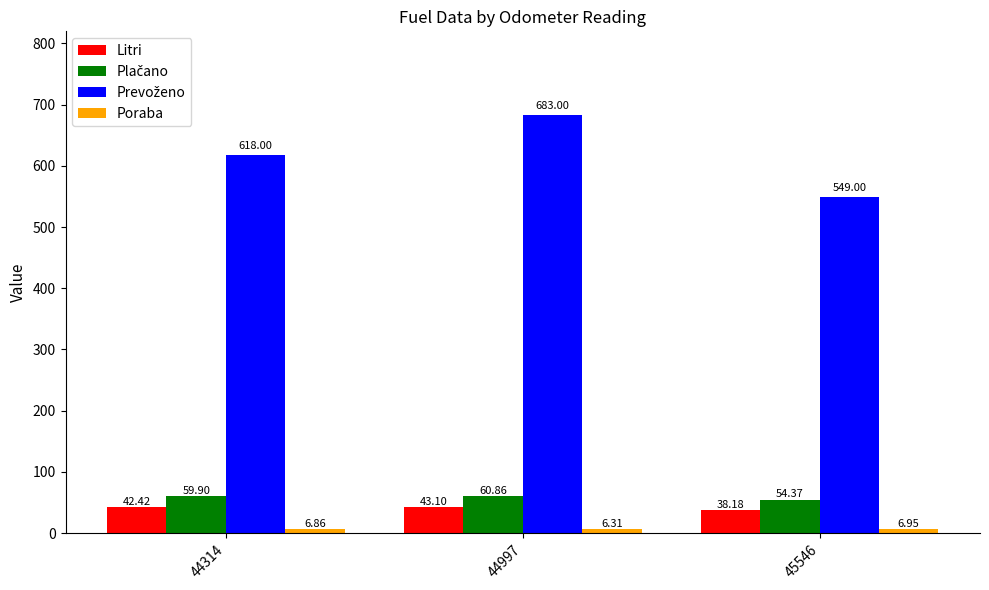

At how many categories does at least one series exceed 447?

3